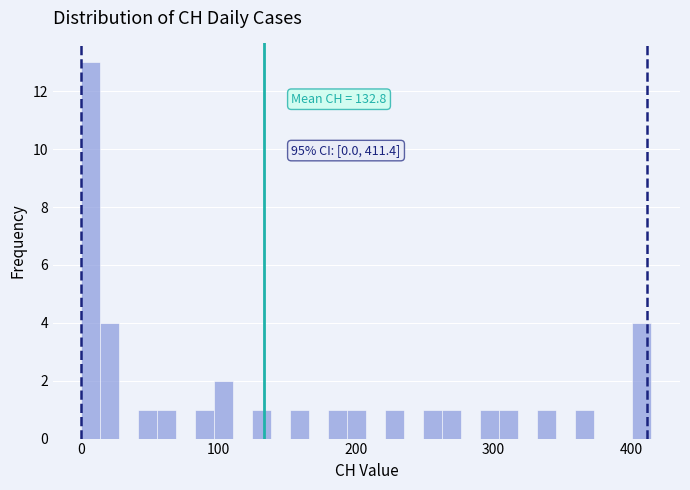

Read against the x-axis, roughly where is the centre of the tallest bar?

10